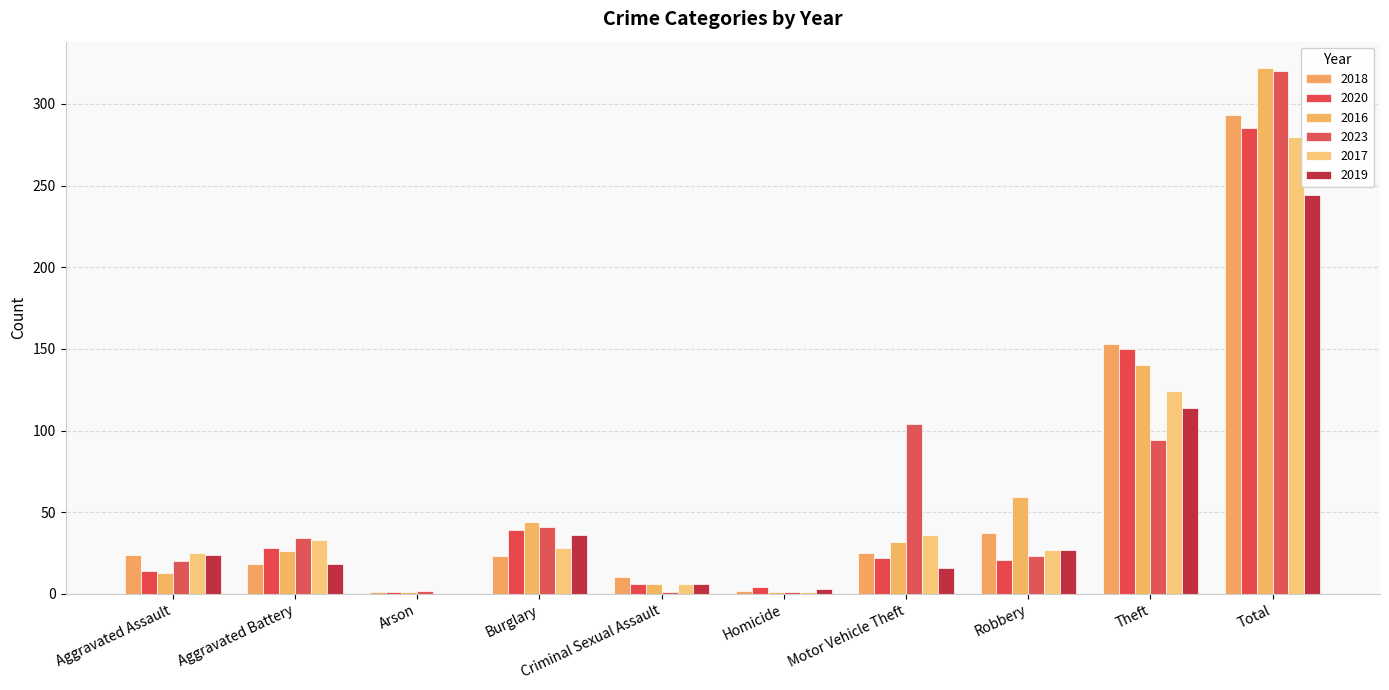

What is the value of the 2017 bar at the 5th from the left?

6